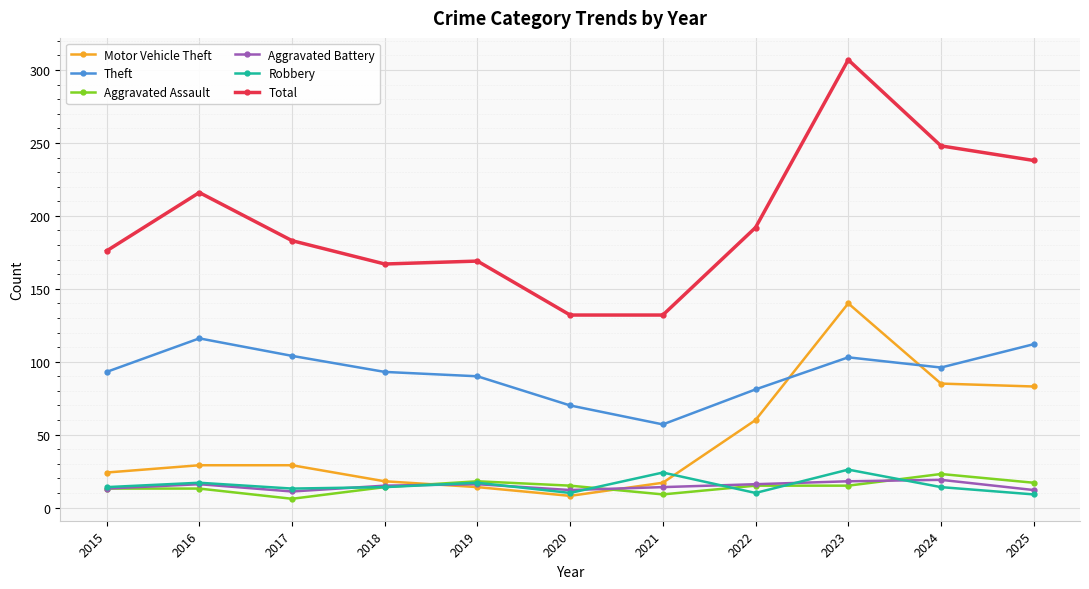

Which series has the largest range (max minus min)?

Total